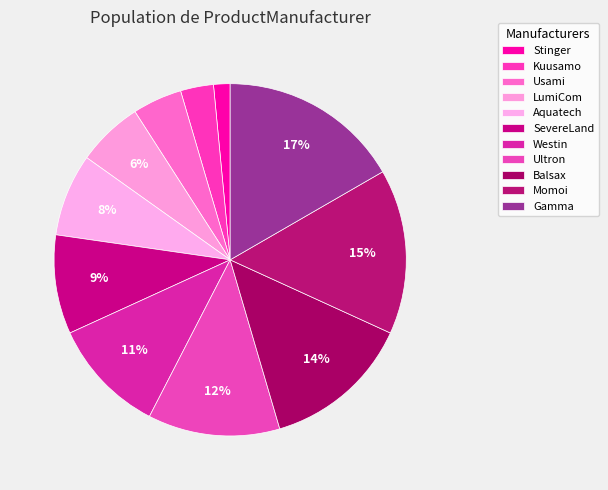

How many slices are in this pie chart?

11